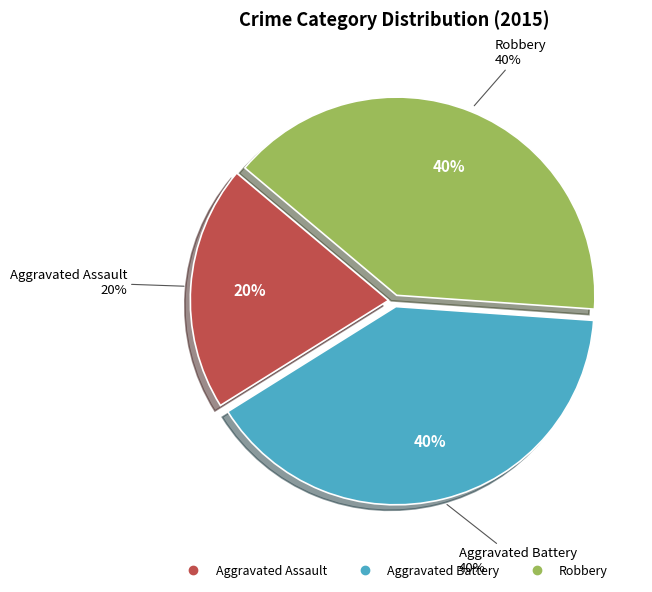

To the nearest percent, what portion does Aggravated Battery represent?

40%